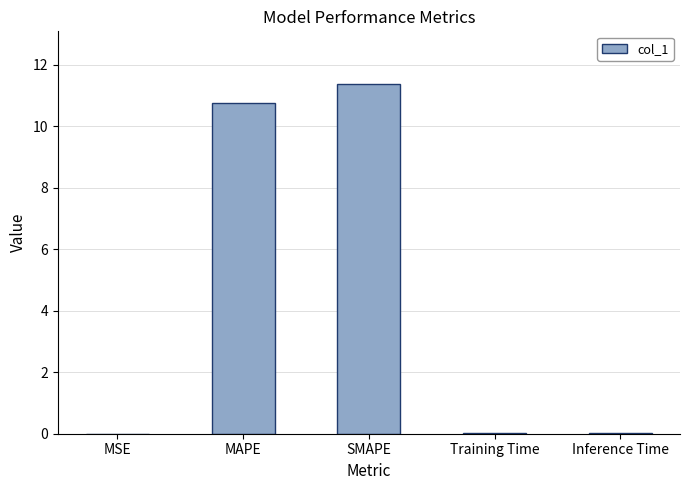

What is the sum of the values at Inference Time and MAPE?

10.8